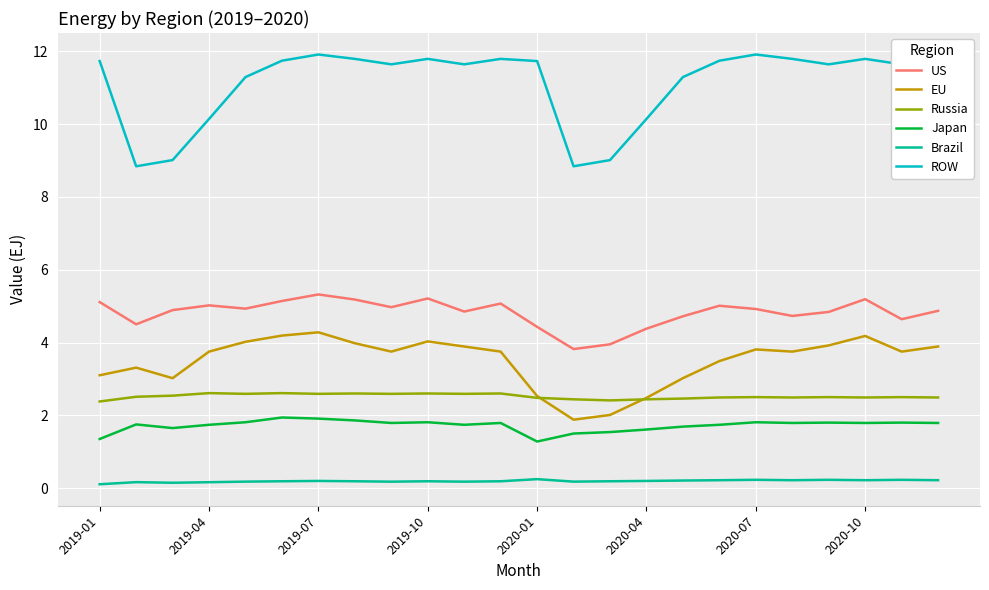

True or false: US and EU intersect in this chart.

False